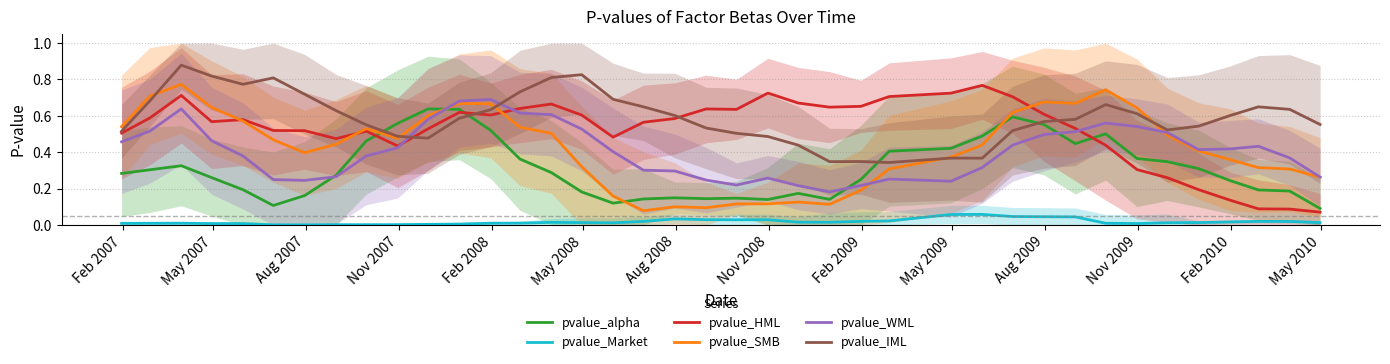

True or false: pvalue_Market and pvalue_WML intersect in this chart.

False